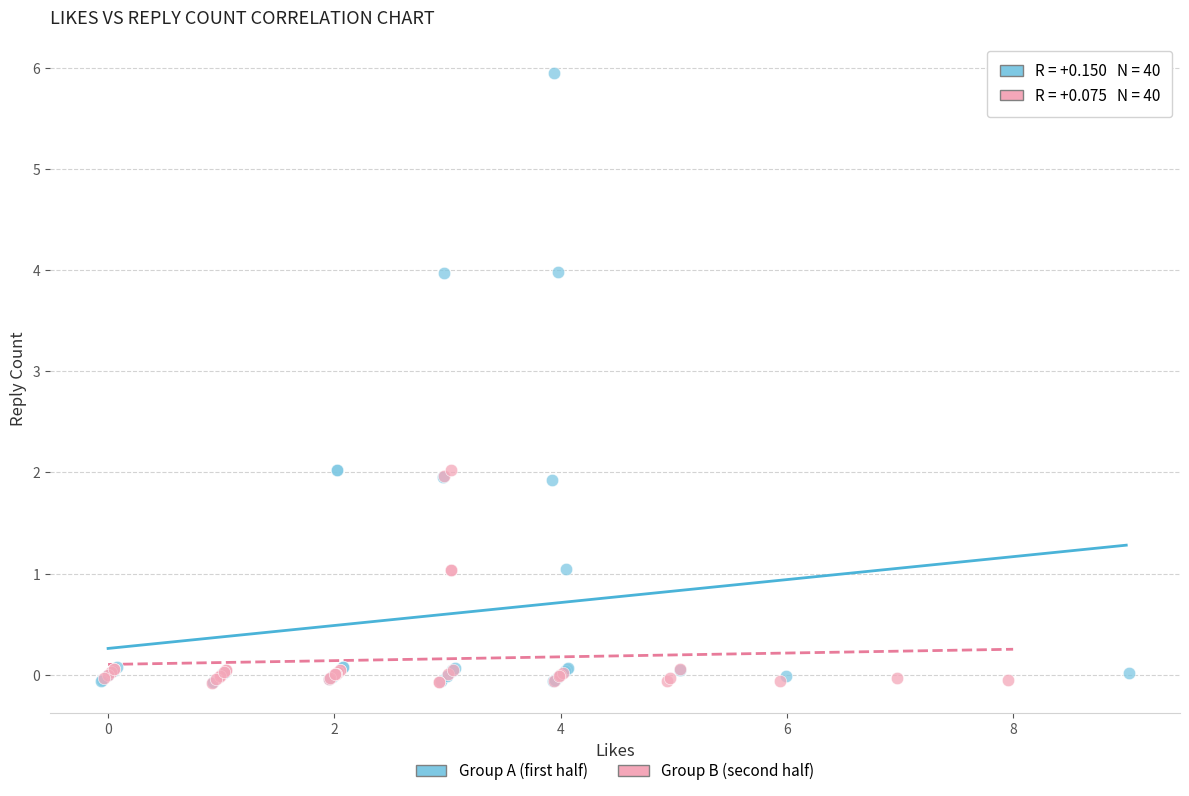

Which series reaches the maximum Y coordinate?

Group A (first half)